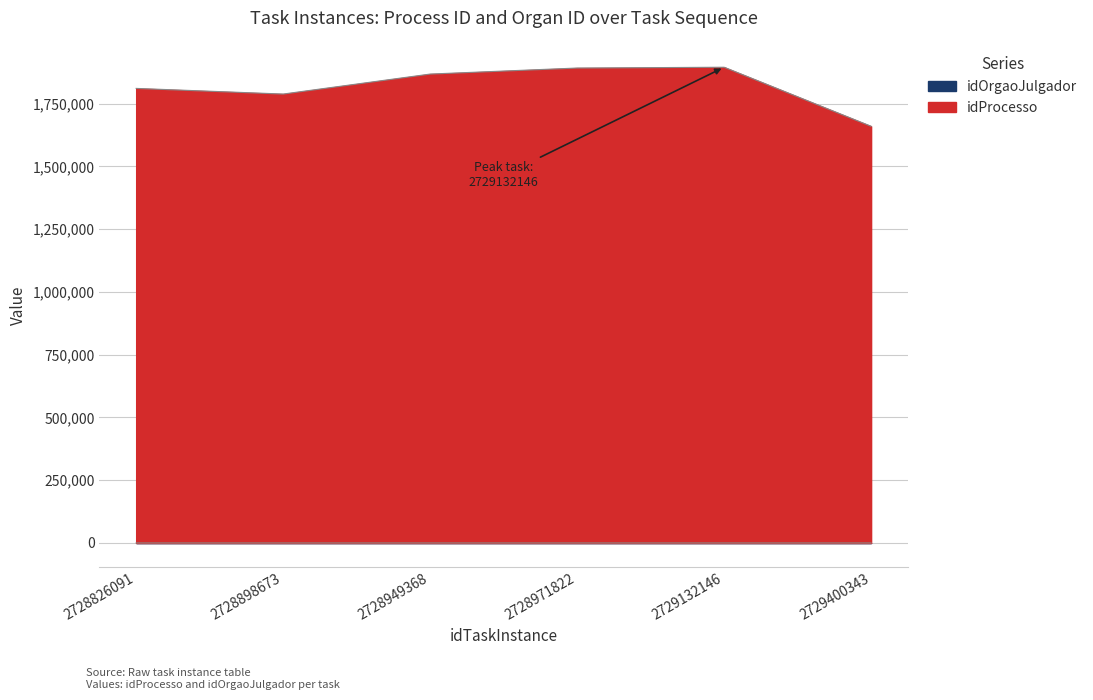

Is the value of idProcesso at 2728826091 greater than the value of idOrgaoJulgador at 2728898673?

Yes